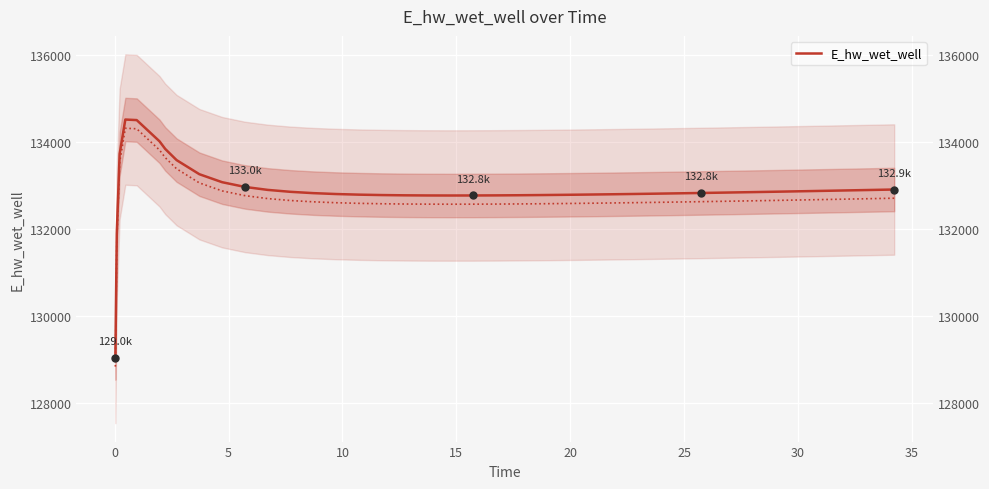

How many interior local valleys (lower than both neighbors) does the data have?

1